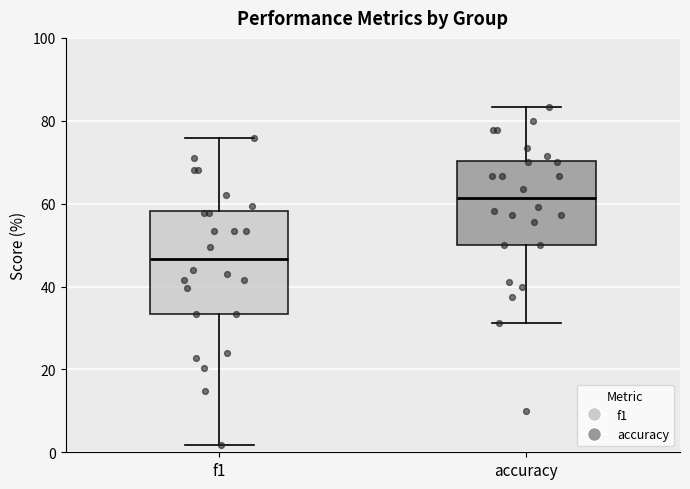

Where does the upper whisker of the box for accuracy end on the y-axis? The values are not printed on the chart, so give them approximately, as read against the axis.

84